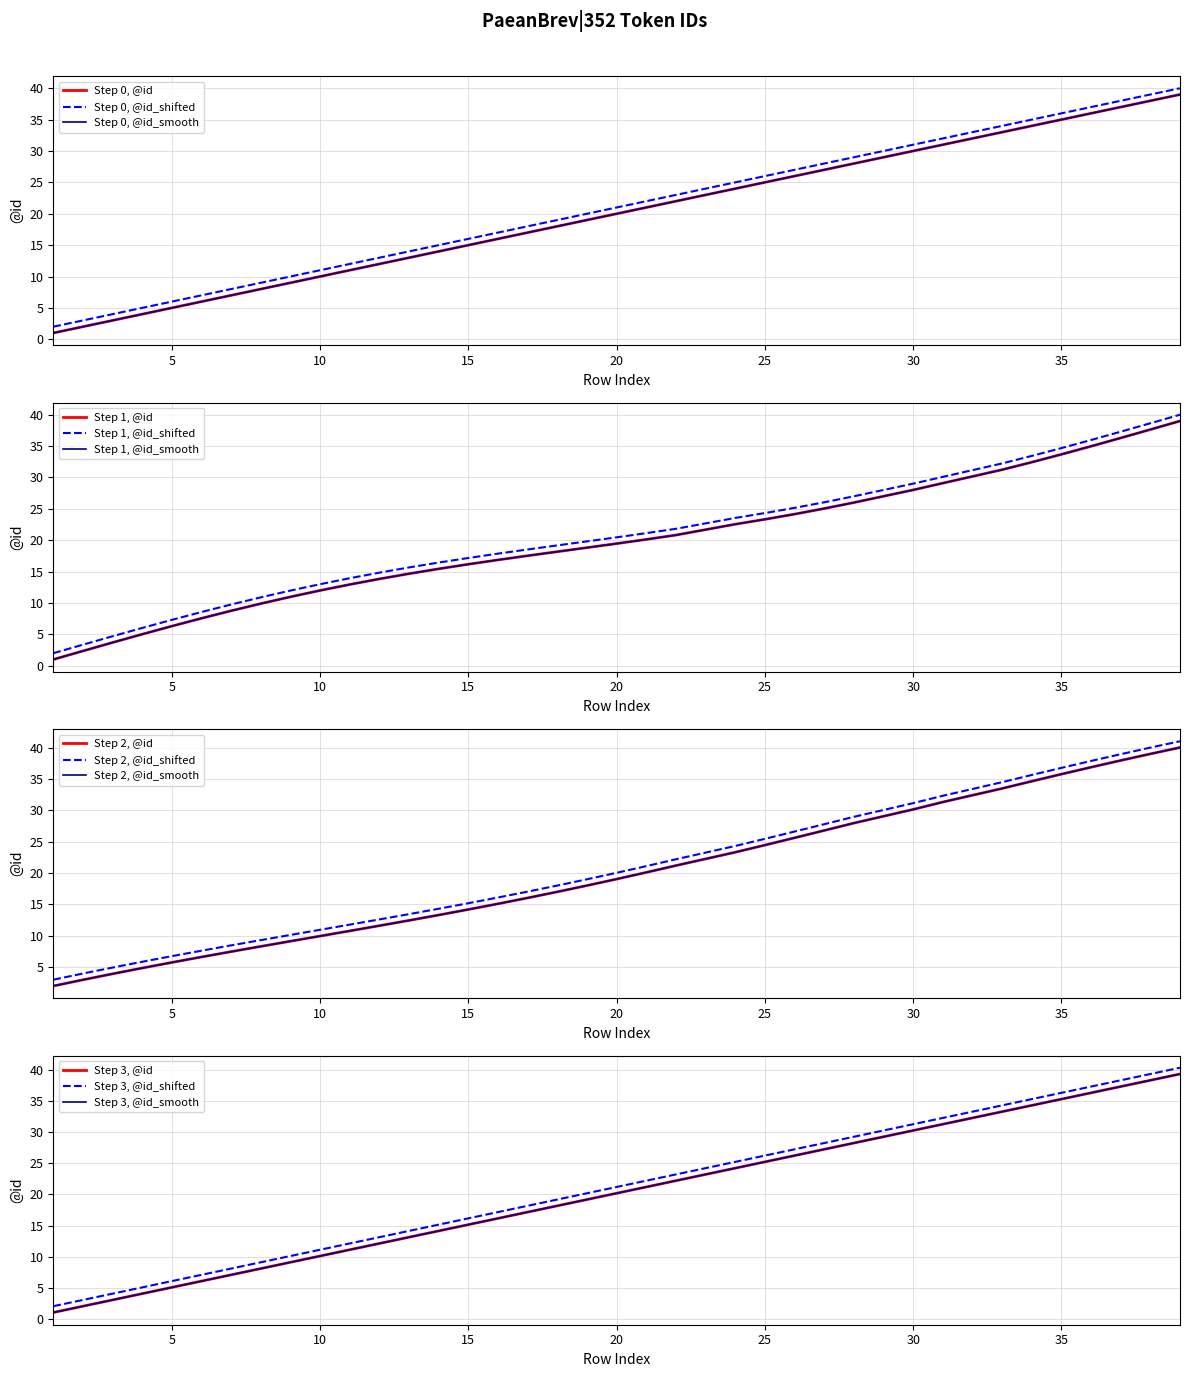

What is the difference between the @id_smooth values at 34 and 25?

9